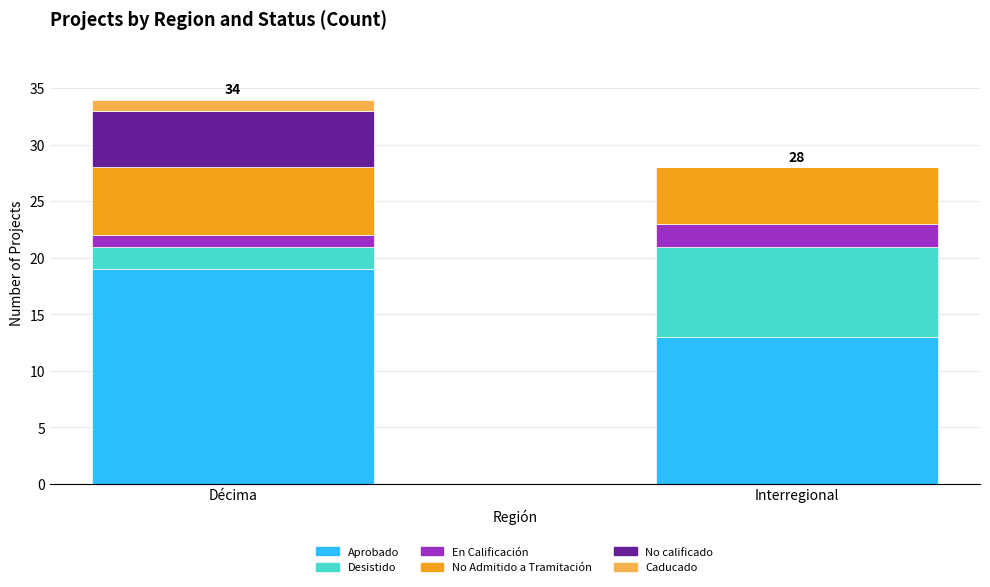

At which category is the sum across all series the highest?

Décima